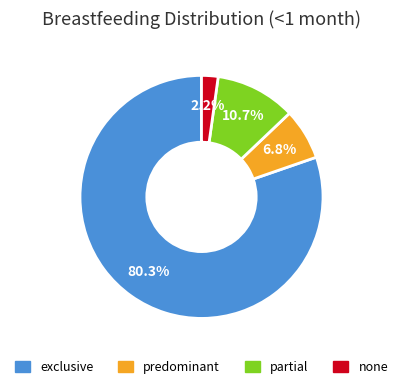

To the nearest percent, what portion does none represent?

2%